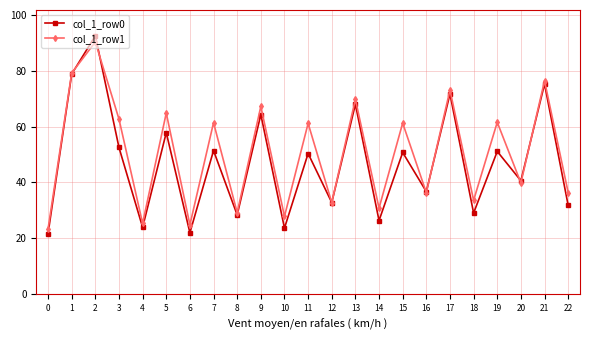

Rank the series by their maximum value, from lowest to highest.

col_1_row1, col_1_row0